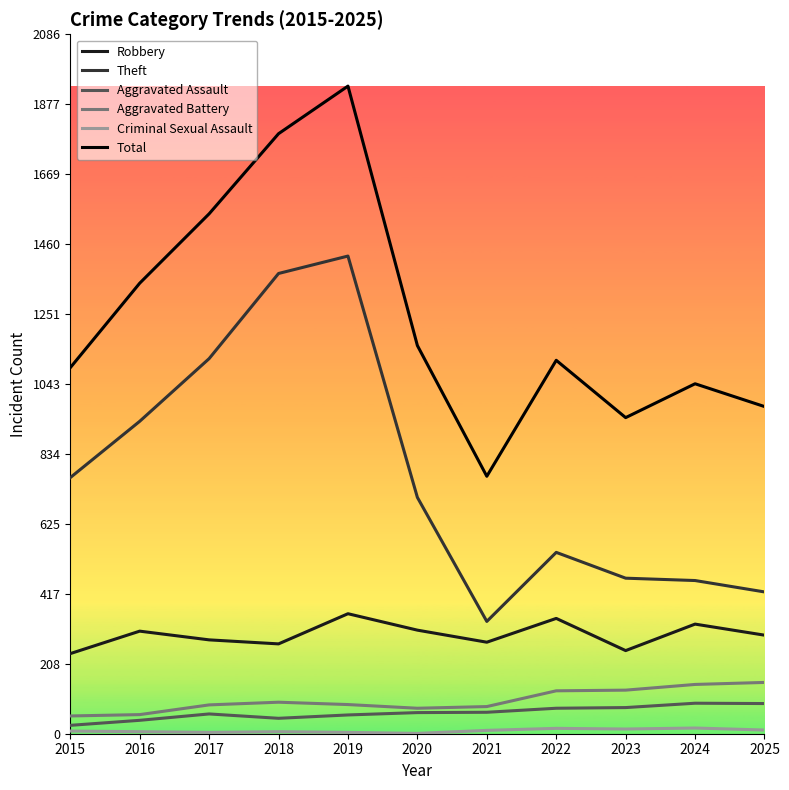

The Theft series shows 1373 at 2018. True or false?

True